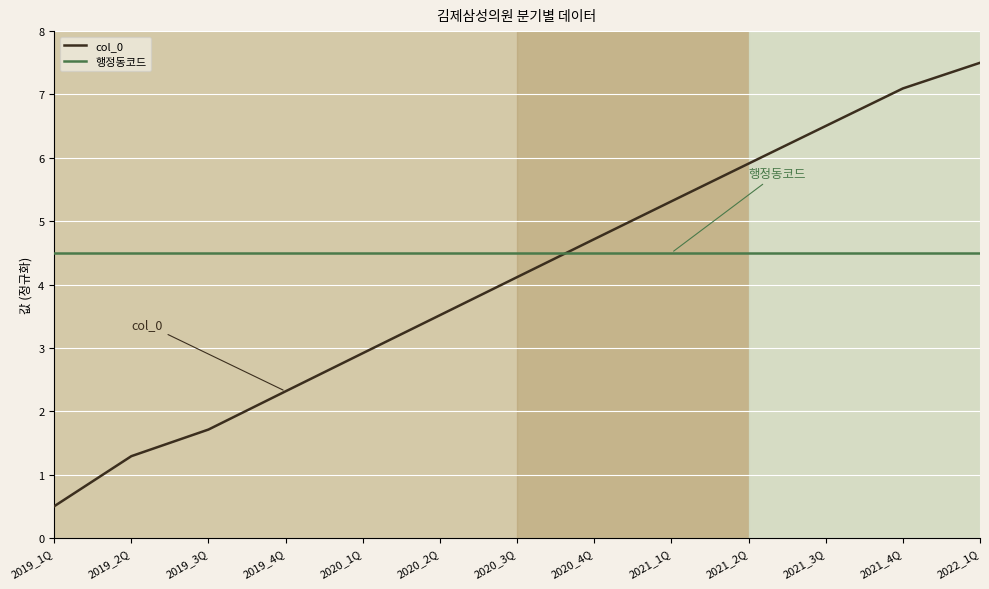

What is the difference between the col_0 values at 2021_2Q and 2019_2Q?

4.6